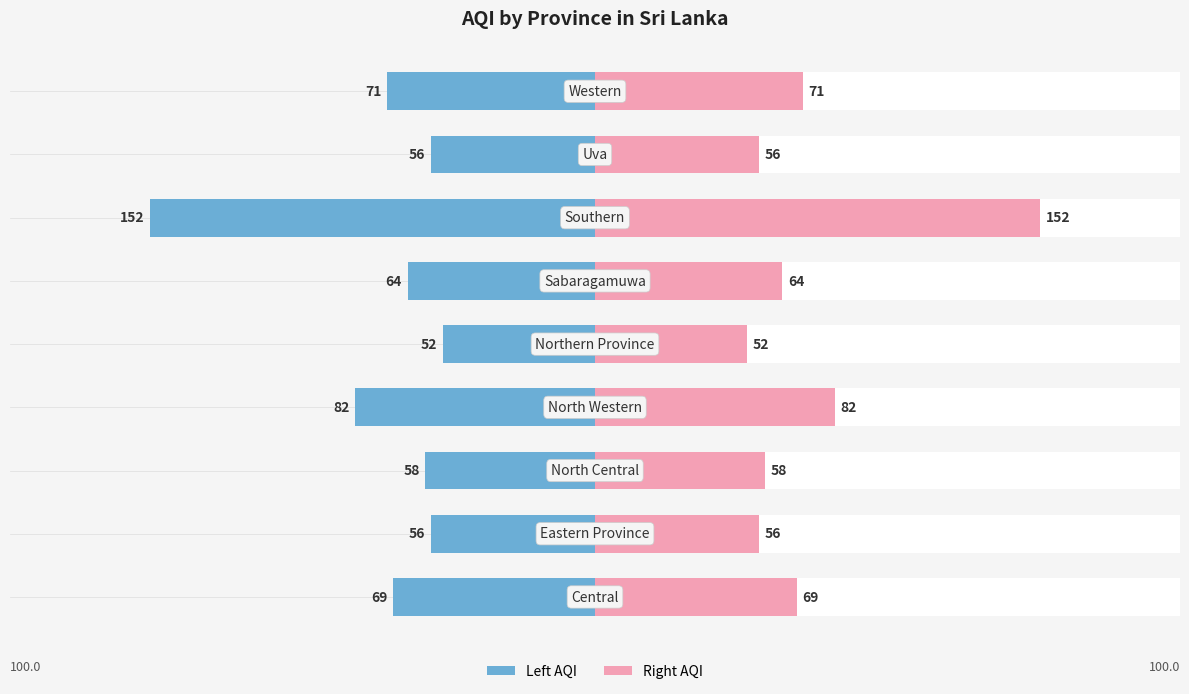

Which series has the widest spread of values?

AQI (left)